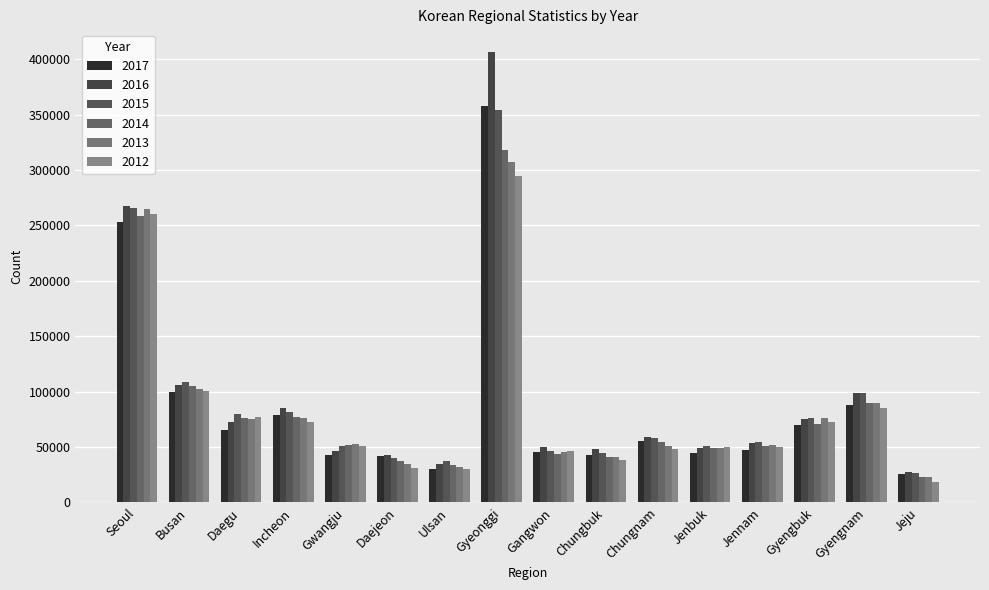

Between Incheon and Gangwon, which series saw the biggest shift?

2016